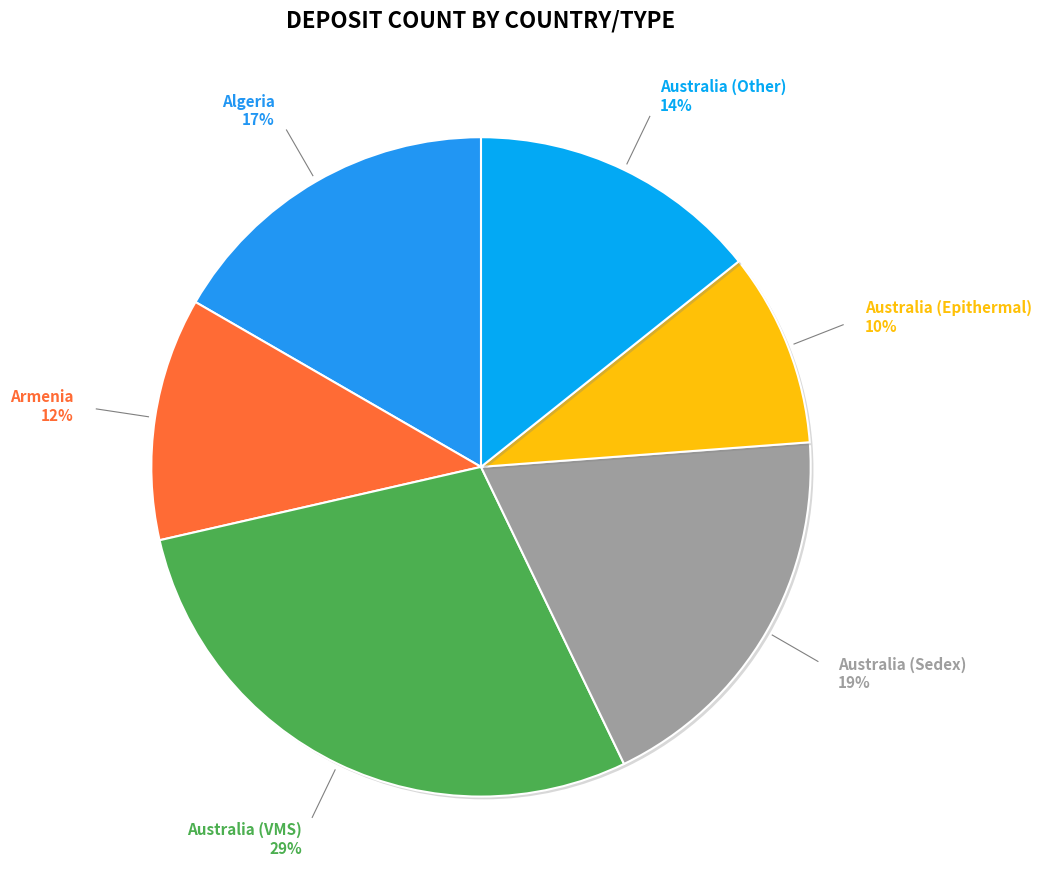

Count the number of slices in the pie.

6